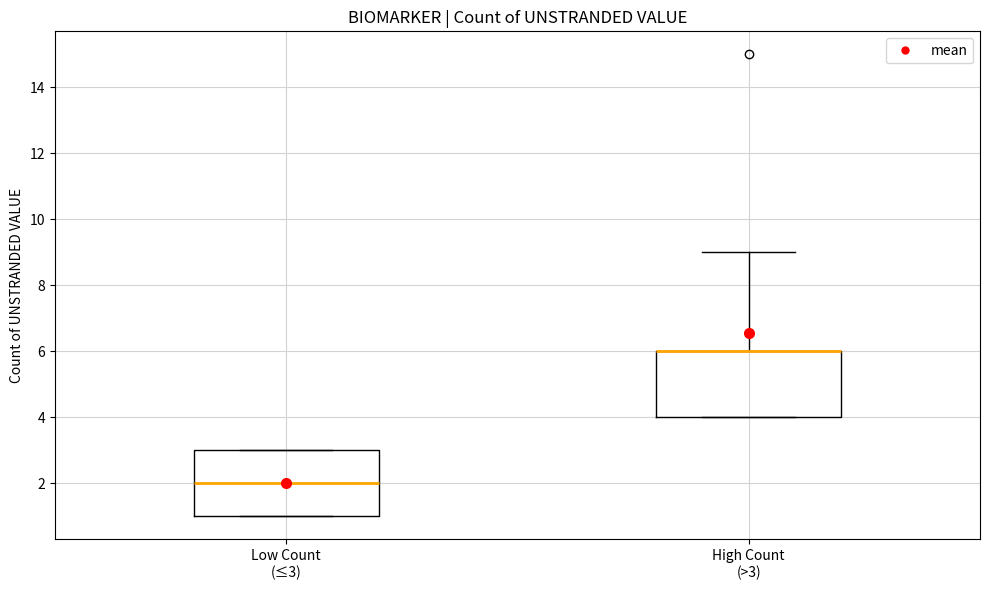

Where does the median line of the box for Low Count (≤3) sit on the y-axis? The values are not printed on the chart, so give them approximately, as read against the axis.

2